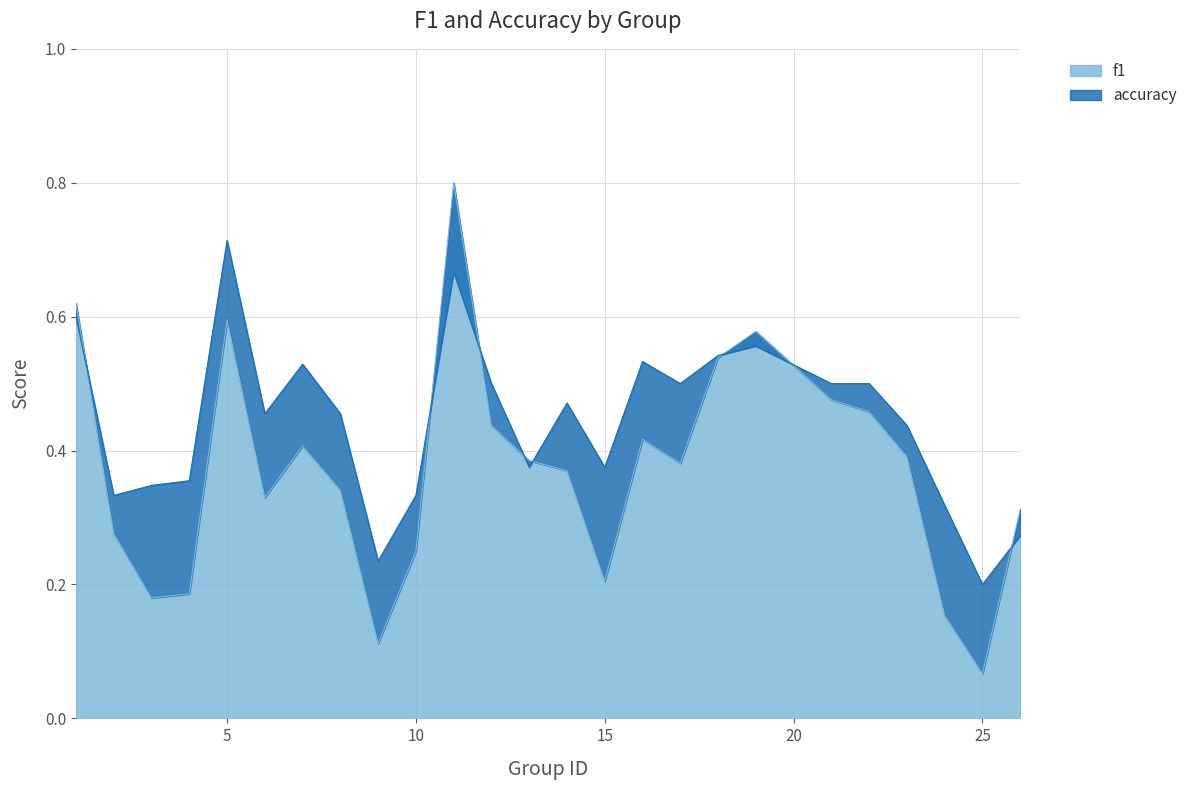

What is the spread (max minus min) of values at 14?

0.1